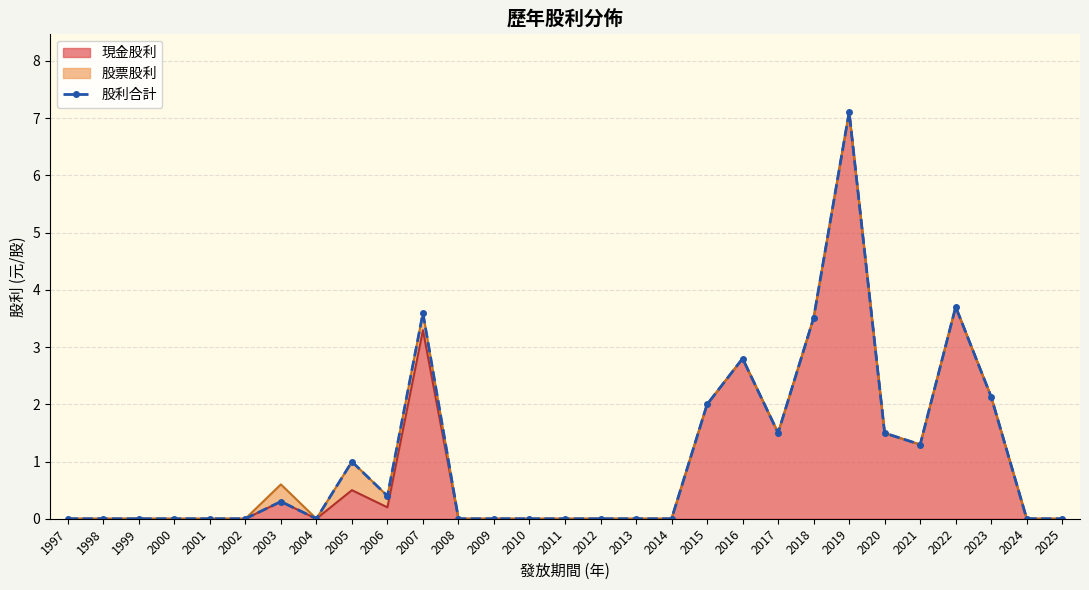

How many interior local peaks (higher than both neighbors) does the data have?

6